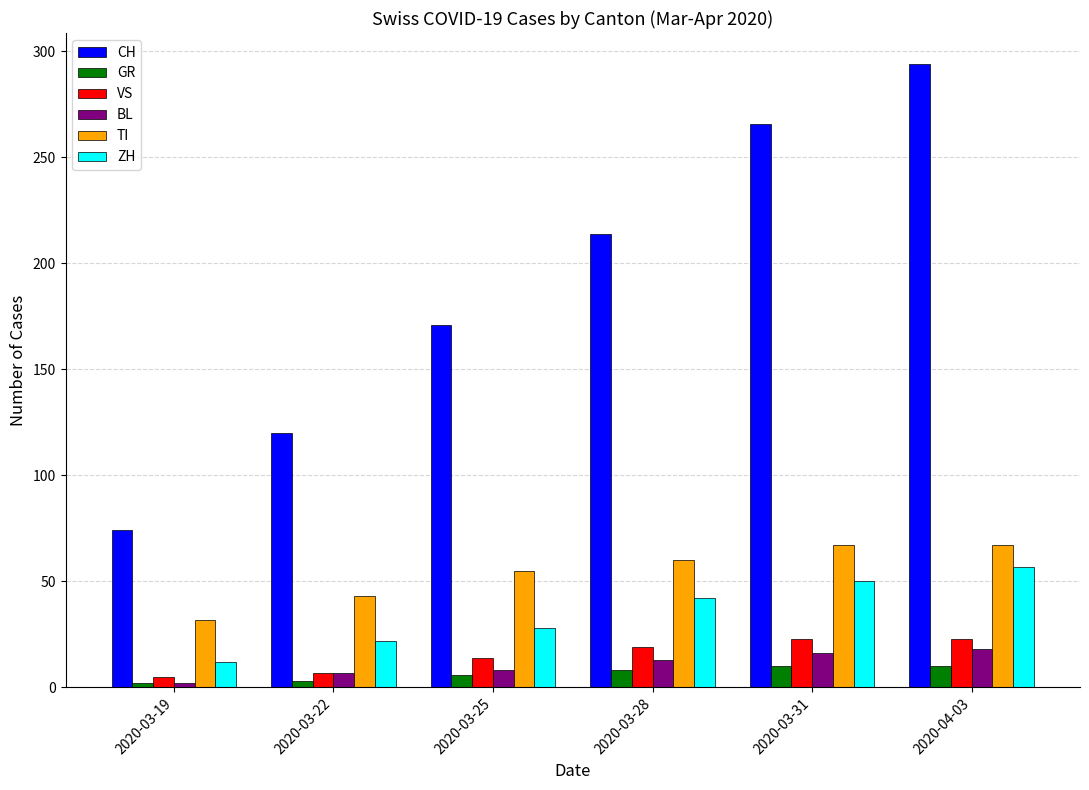

True or false: ZH has a value of 22 at 2020-03-22.

True